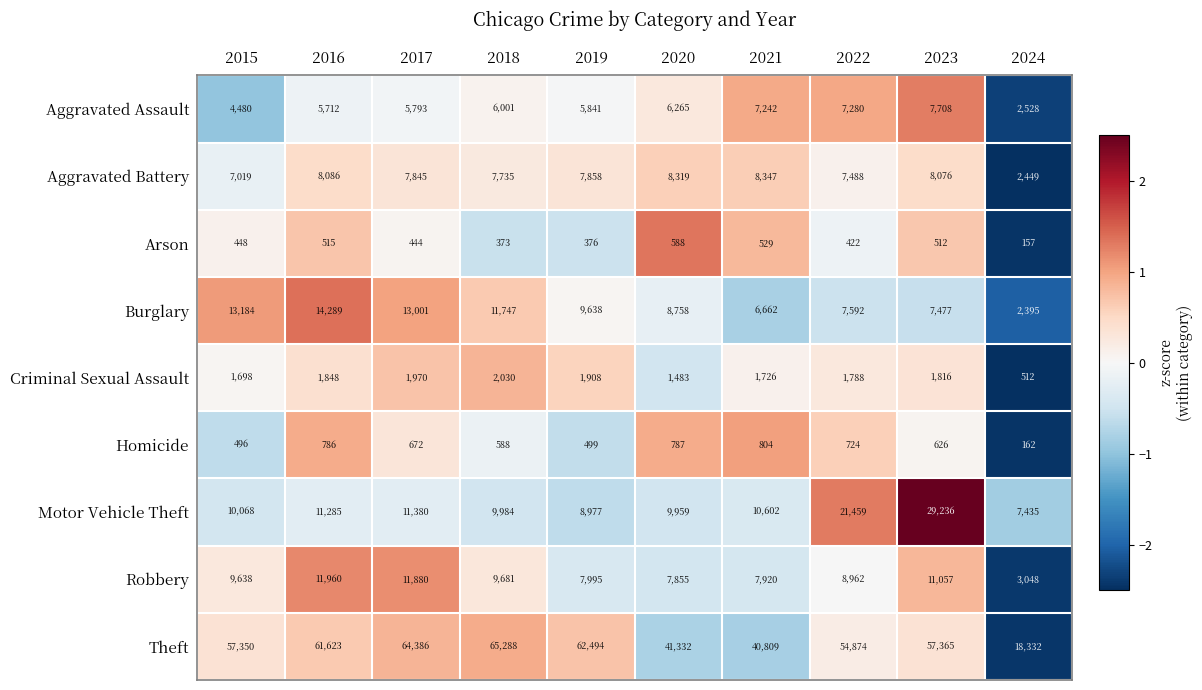

Is it true that Motor Vehicle Theft equals 6527 at 2022?

False